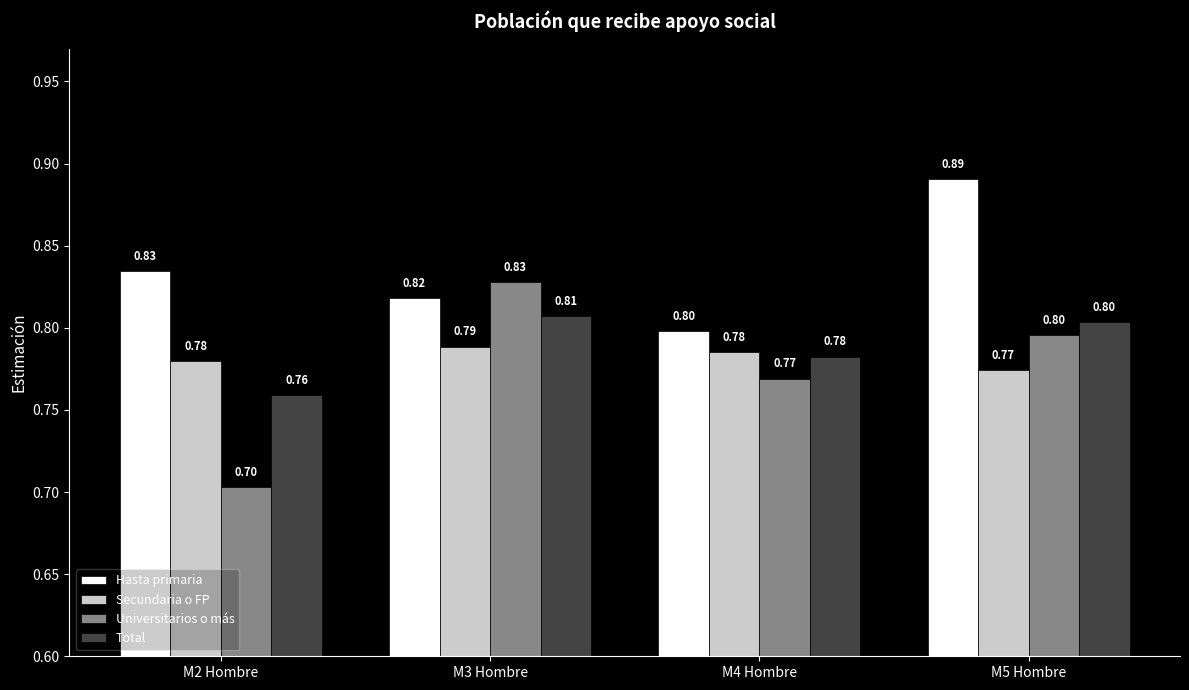

List the series in order of their peak value, highest first.

Hasta primaria, Universitarios o más, Total, Secundaria o FP